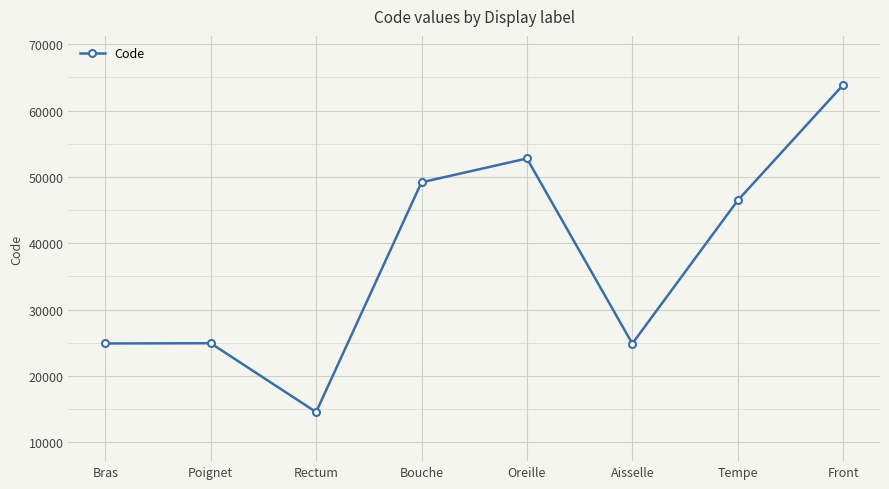

The value at Tempe is 83021. True or false?

False